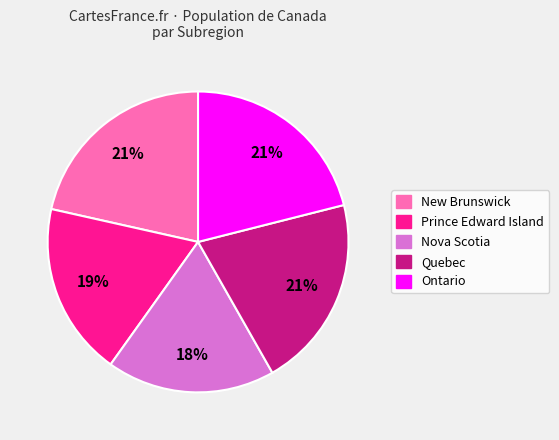

Is there a majority slice in this chart?

No